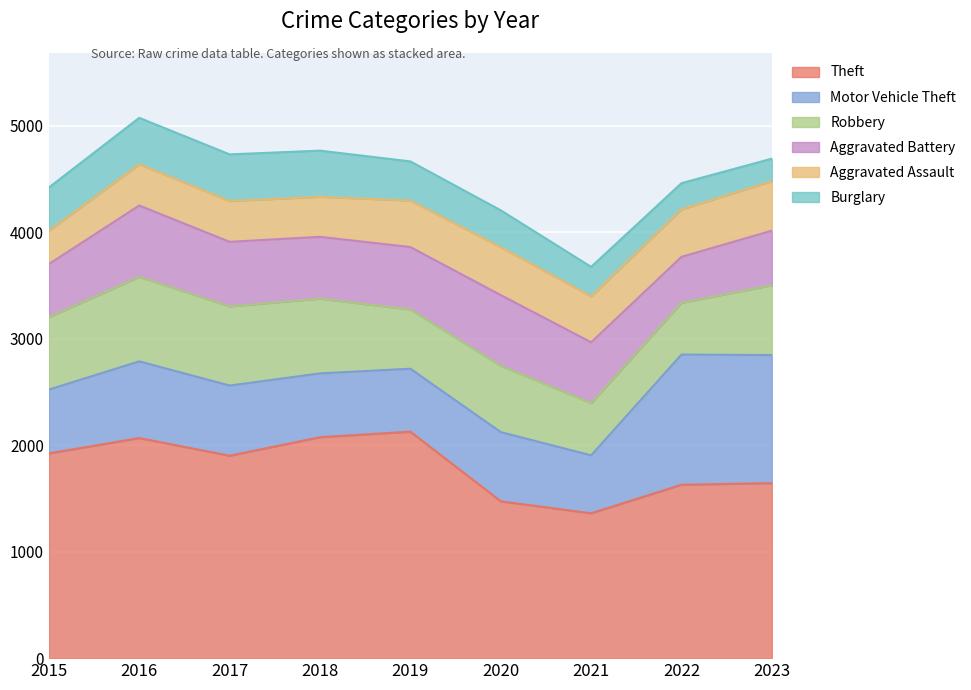

What is the difference between the Motor Vehicle Theft values at 2020 and 2018?

51